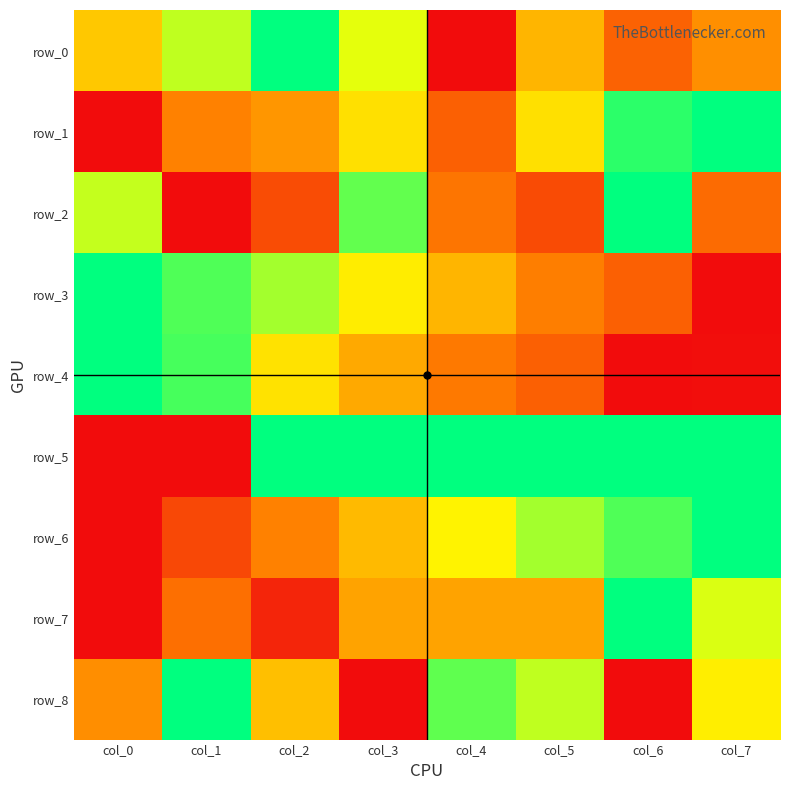

How many values in row_2 are above zero?

7